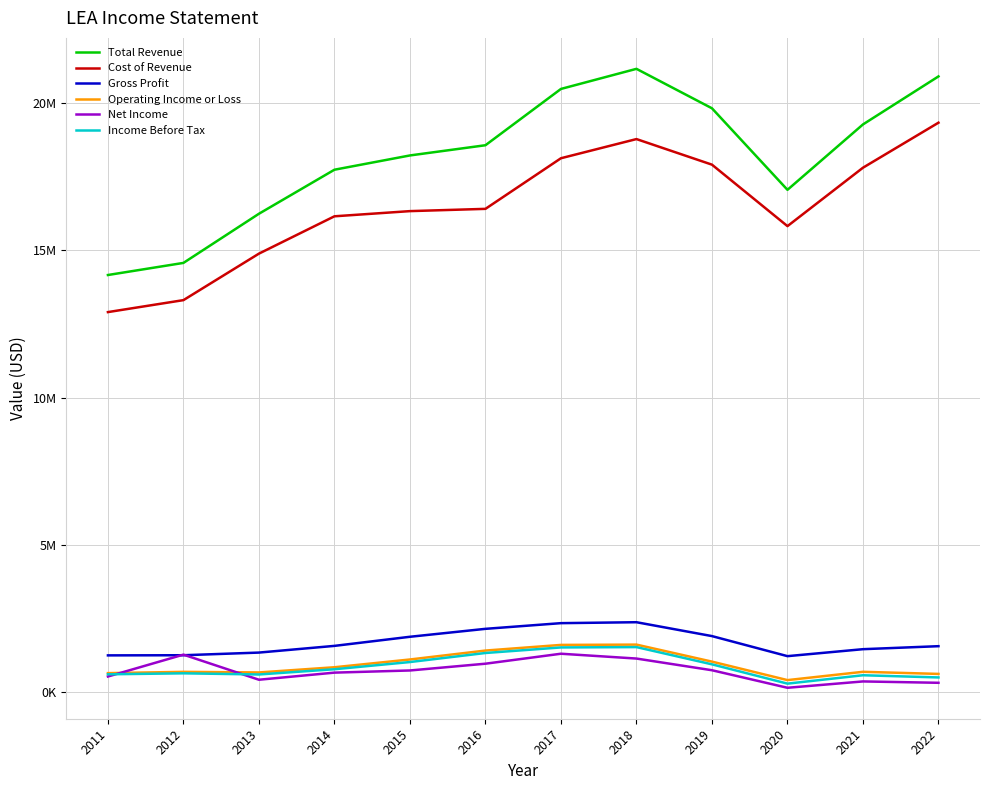

Which series has the largest range (max minus min)?

Total Revenue